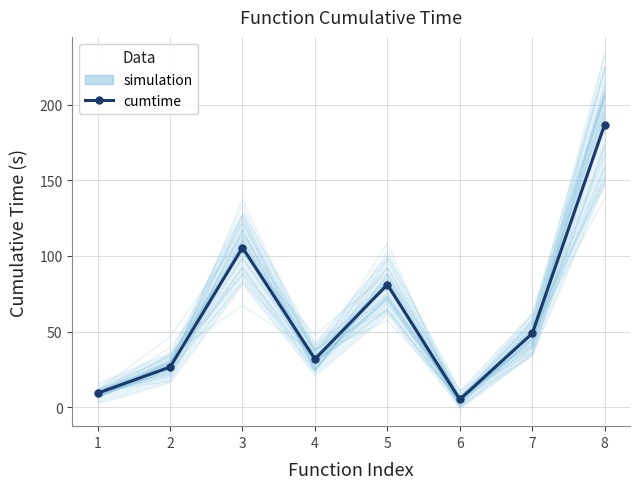

What is the sum of the cumtime values at 6 and 7?

54.1